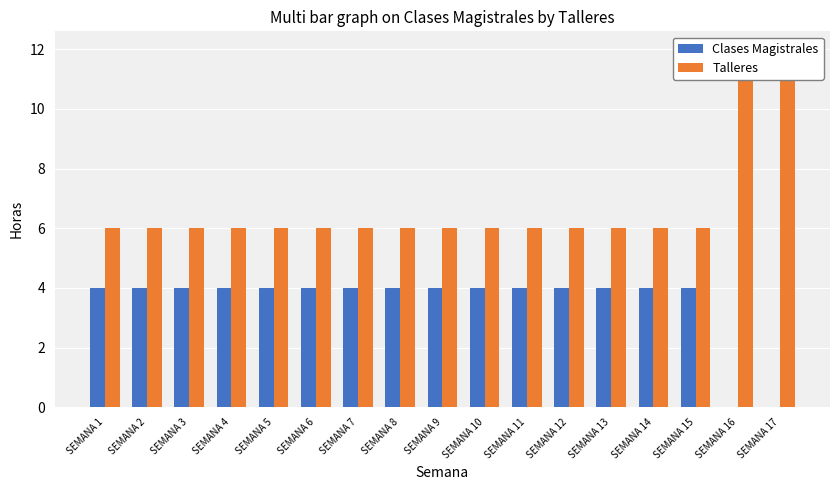

At how many categories does at least one series exceed 2?

17